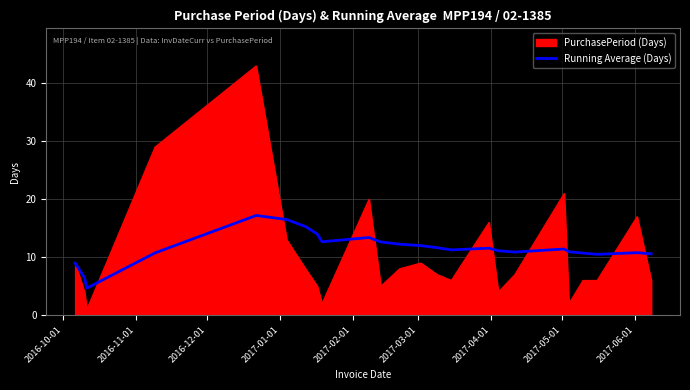

List the series in order of their peak value, lowest first.

Running Average (Days), PurchasePeriod (Days)